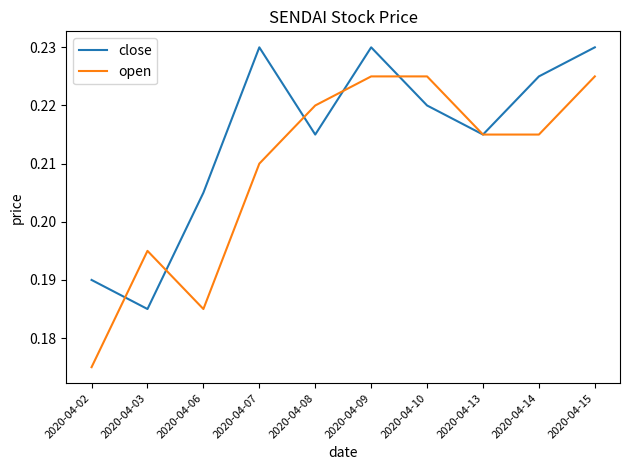

Is this an area chart (filled region under the line)?

No